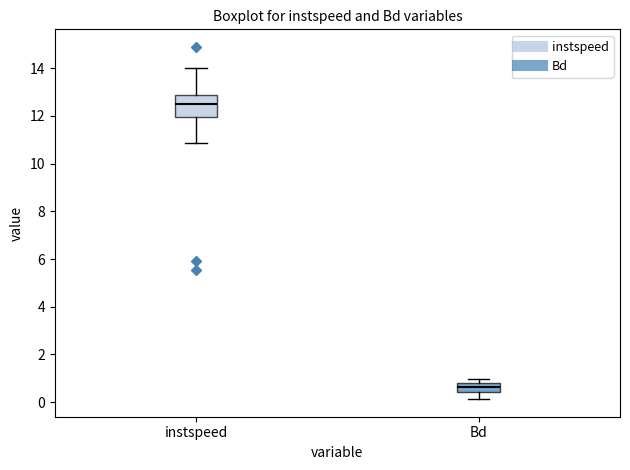

Comparing the boxes themselves (not the whiskers), which one is the tallest?

instspeed